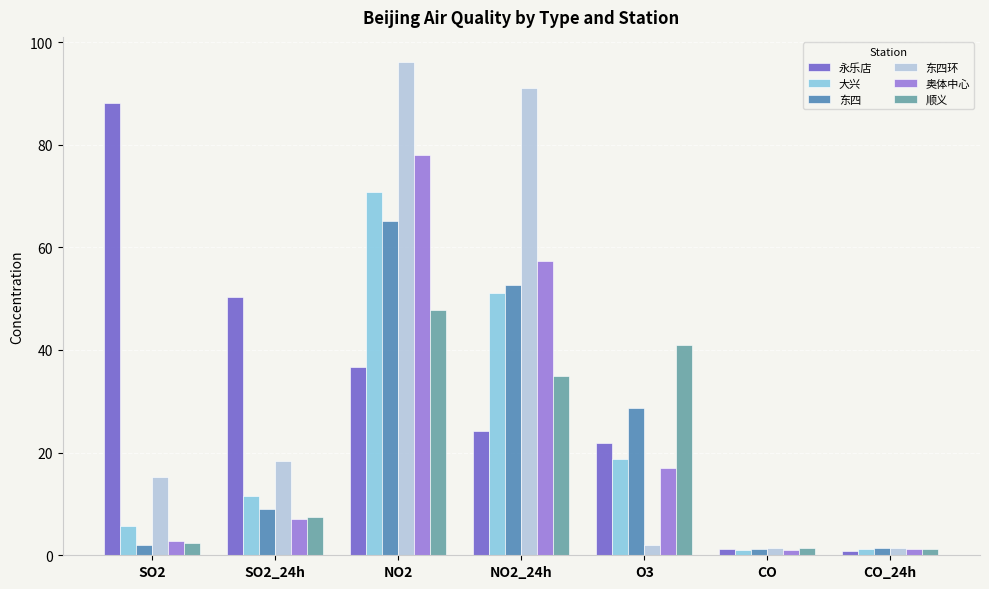

What is the difference between the 东四 values at CO and O3?

27.4